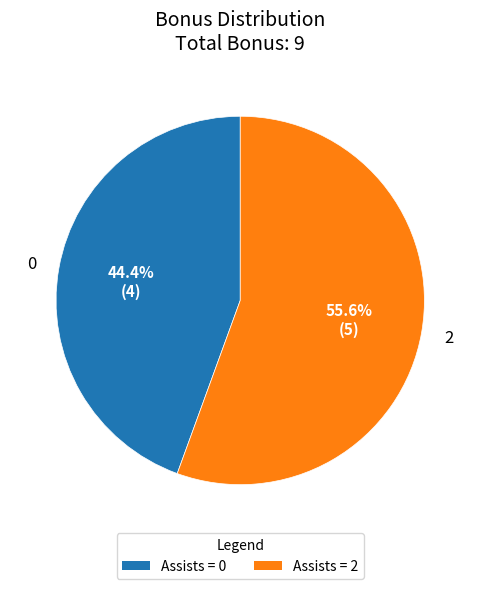

To the nearest percent, what is the average slice percentage?

50%